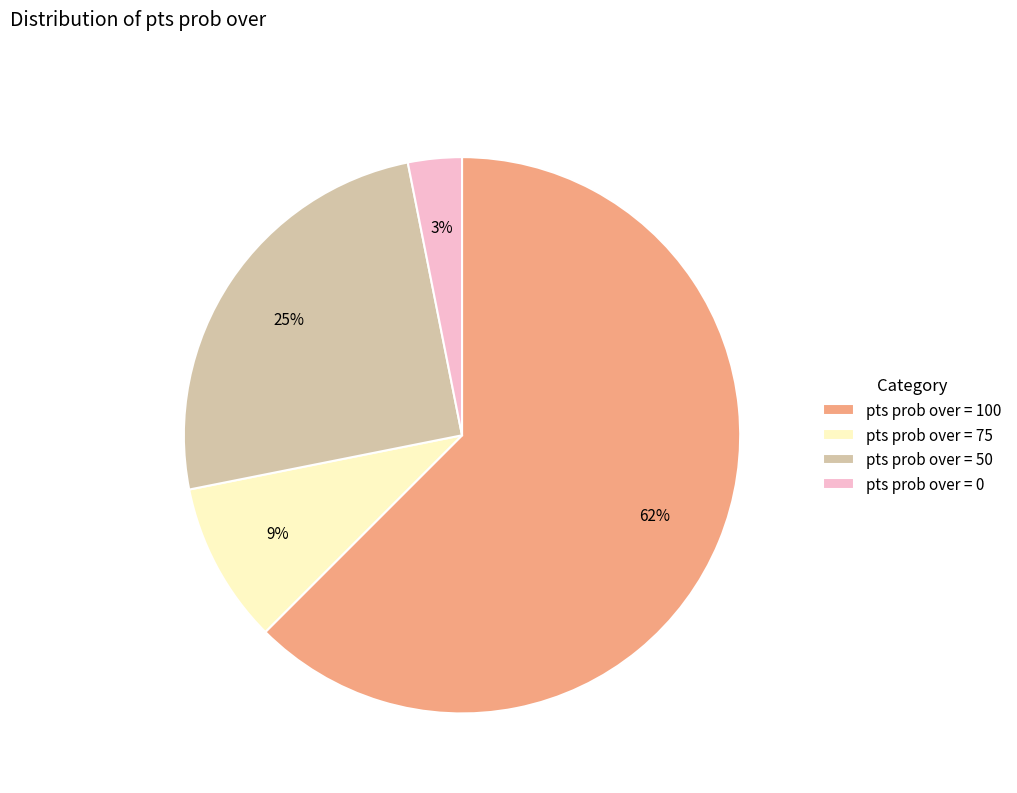

Which has a higher value, pts prob over = 0 or pts prob over = 100?

pts prob over = 100